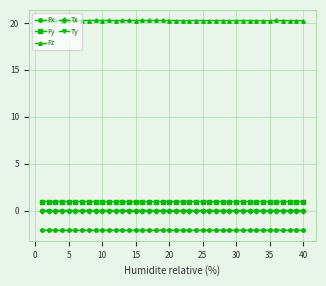

How many data points does each series have?

40